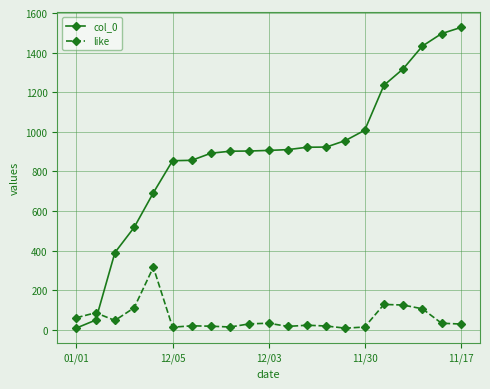

Which series has the largest range (max minus min)?

col_0